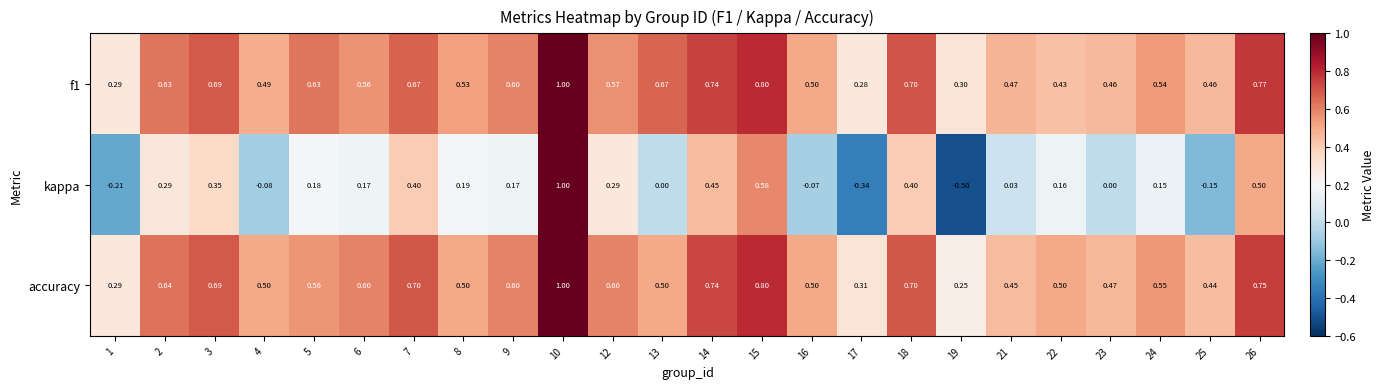

Between 17 and 24, which series saw the biggest shift?

kappa